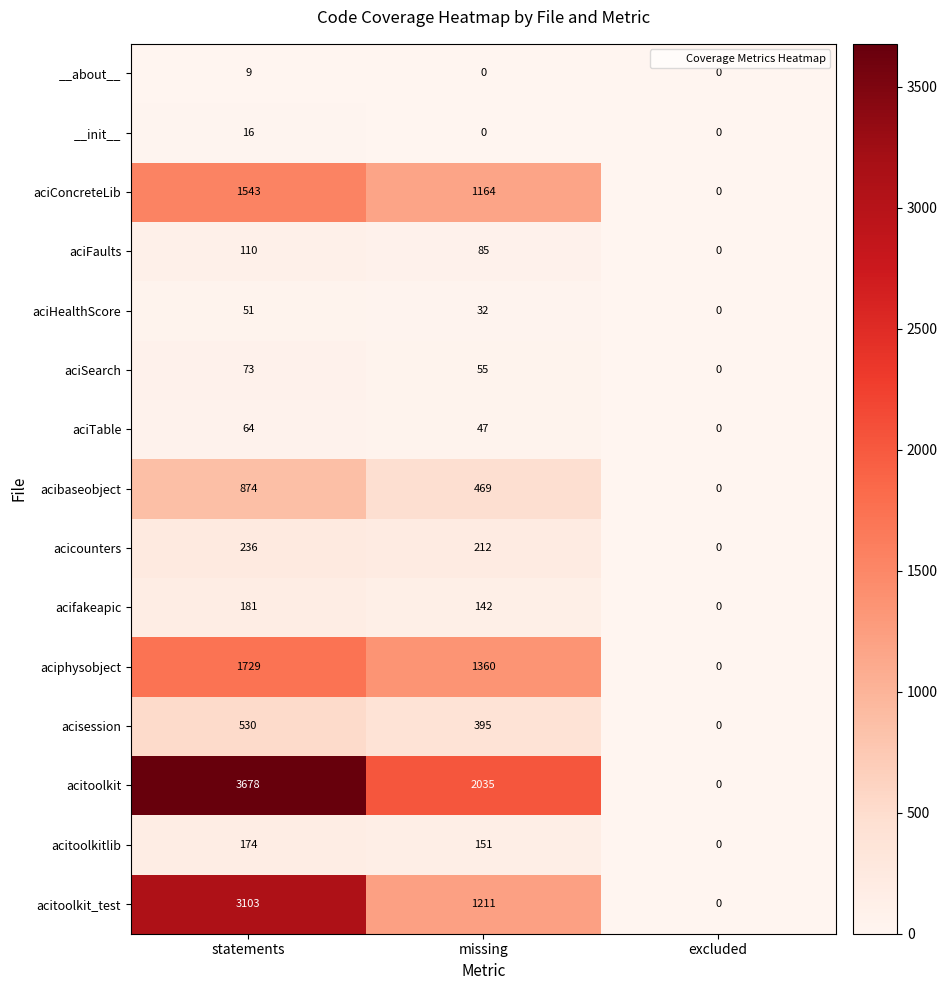

At which category is the sum across all series the highest?

statements